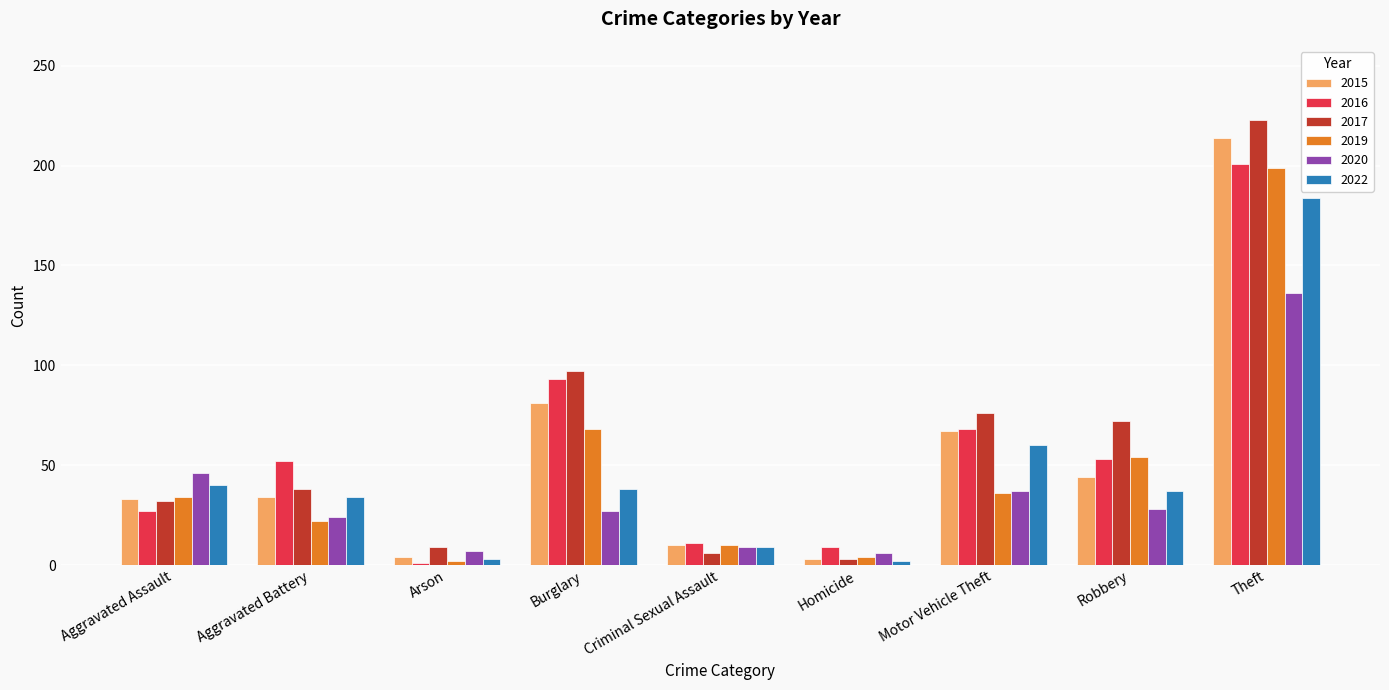

What is the maximum value for 2019?

199